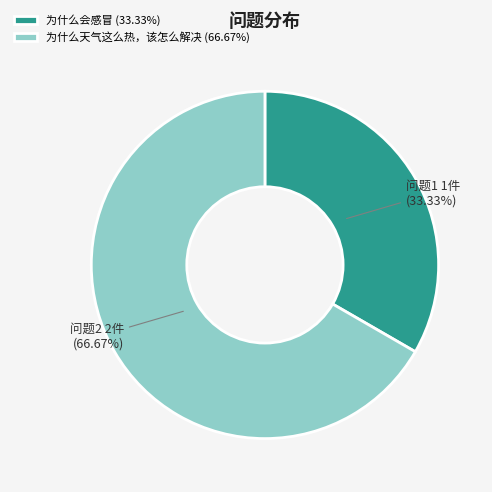

Rank the categories by value from lowest to highest.

为什么会感冒, 为什么天气这么热，该怎么解决